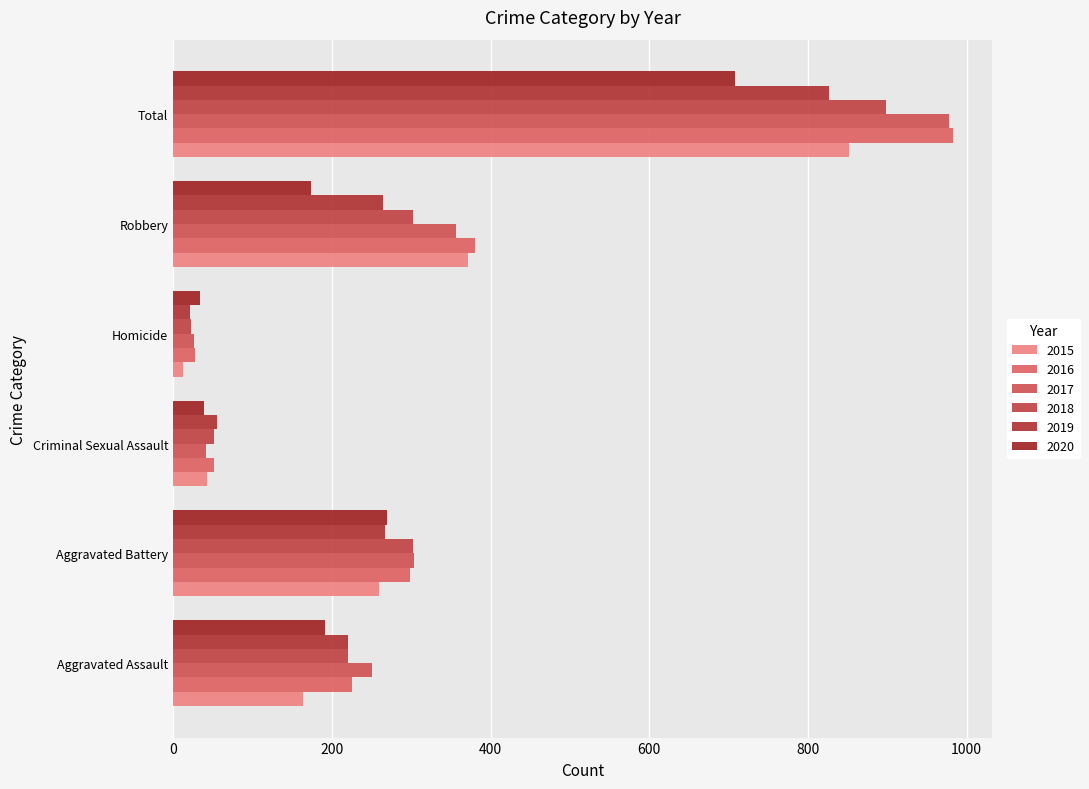

At Robbery, list the series in order from largest to smallest.

2016, 2015, 2017, 2018, 2019, 2020